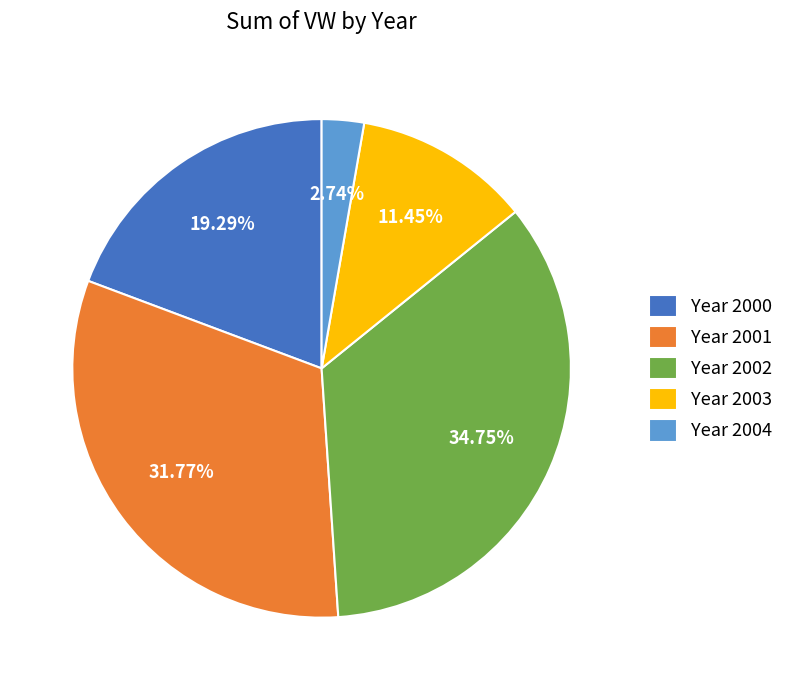

Rank the categories by value from highest to lowest.

Year 2002, Year 2001, Year 2000, Year 2003, Year 2004